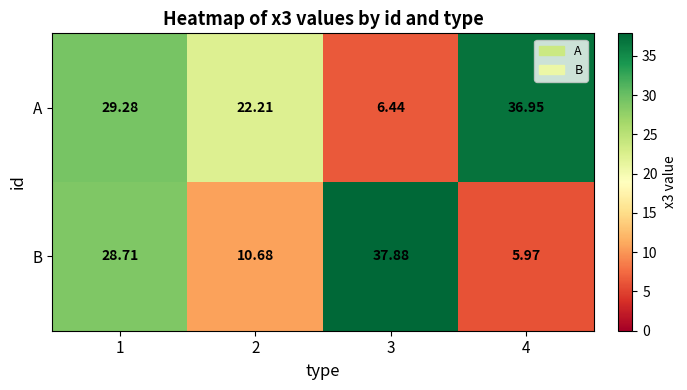

Which series has the largest range (max minus min)?

B